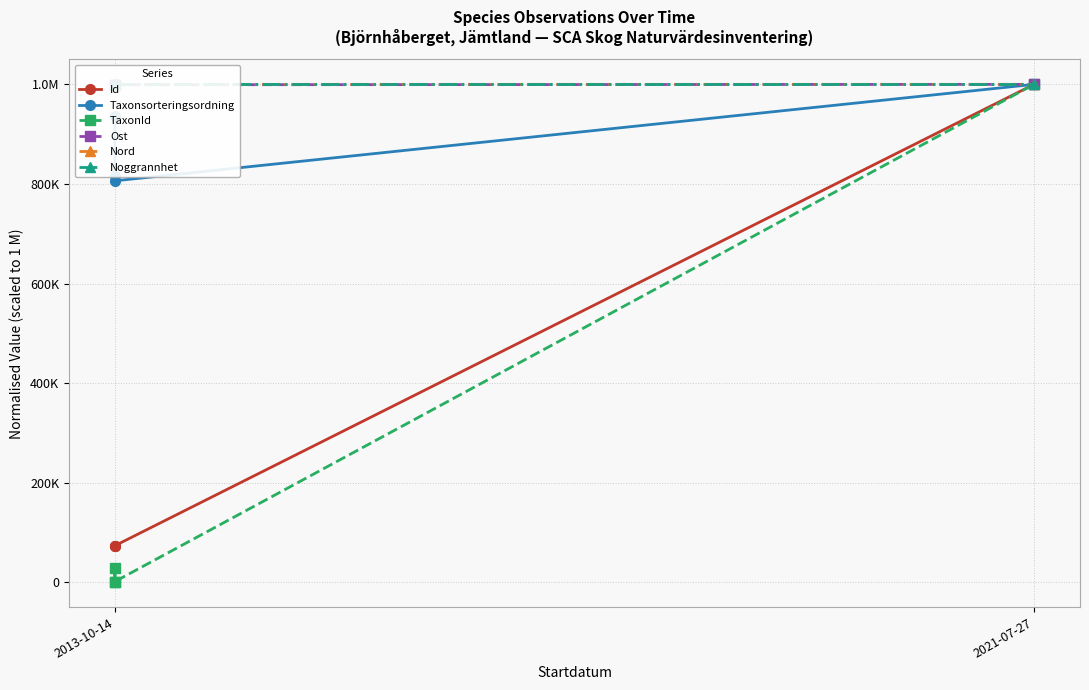

The value of Id at 2013-10-14 is 37174.6. True or false?

False